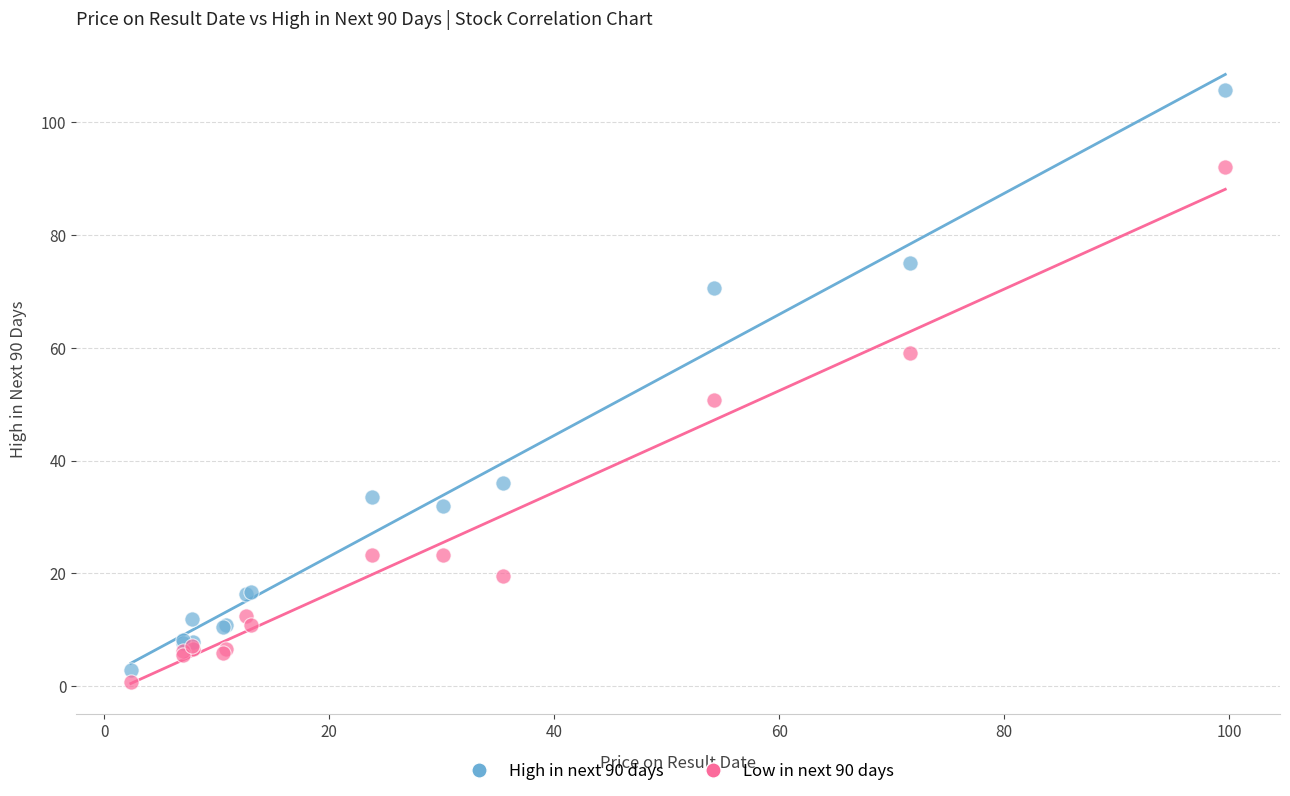

What are all the series names shown in the legend?

High in next 90 days, Low in next 90 days